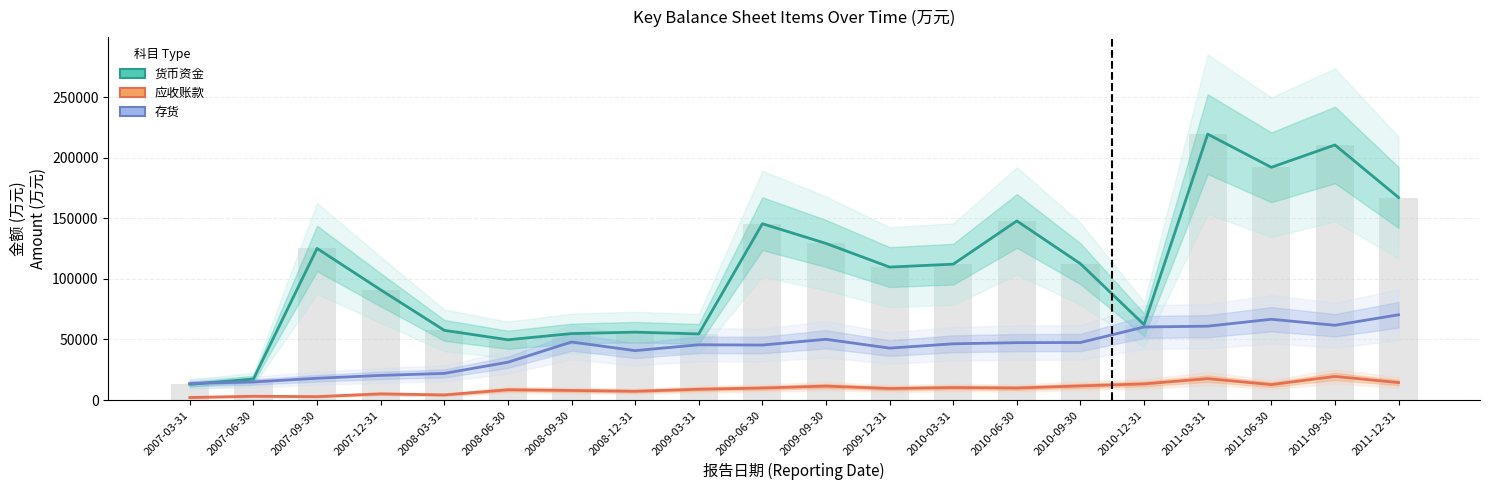

Does the chart contain any negative values?

No